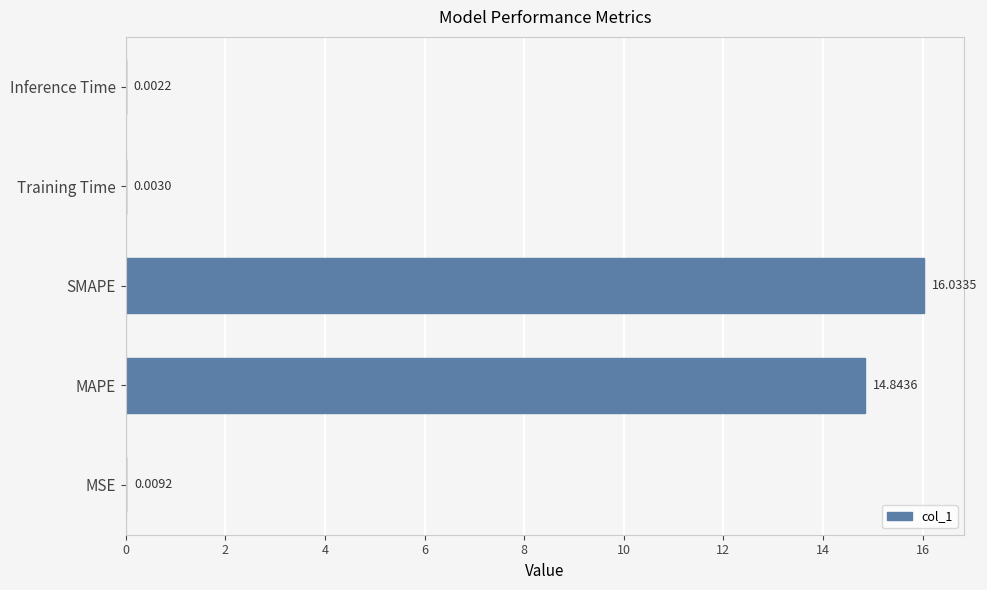

What is the change in value from MAPE to Training Time?

-14.8